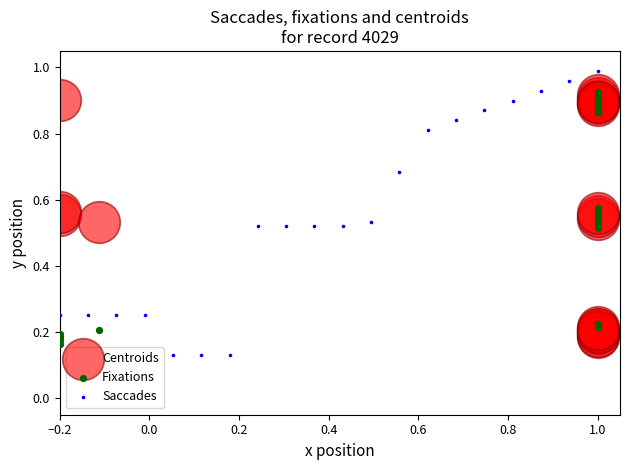

Which series contains the highest Y value?

Saccades